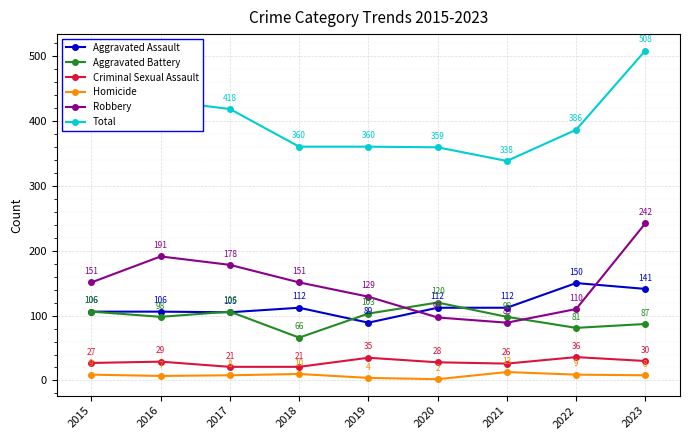

Reading left to right, extract all data points from this chart.

Aggravated Assault: 2015=106	2016=106	2017=105	2018=112	2019=89	2020=112	2021=112	2022=150	2023=141
Aggravated Battery: 2015=106	2016=98	2017=106	2018=66	2019=103	2020=120	2021=98	2022=81	2023=87
Criminal Sexual Assault: 2015=27	2016=29	2017=21	2018=21	2019=35	2020=28	2021=26	2022=36	2023=30
Homicide: 2015=9	2016=7	2017=8	2018=10	2019=4	2020=2	2021=13	2022=9	2023=8
Robbery: 2015=151	2016=191	2017=178	2018=151	2019=129	2020=97	2021=89	2022=110	2023=242
Total: 2015=399	2016=431	2017=418	2018=360	2019=360	2020=359	2021=338	2022=386	2023=508